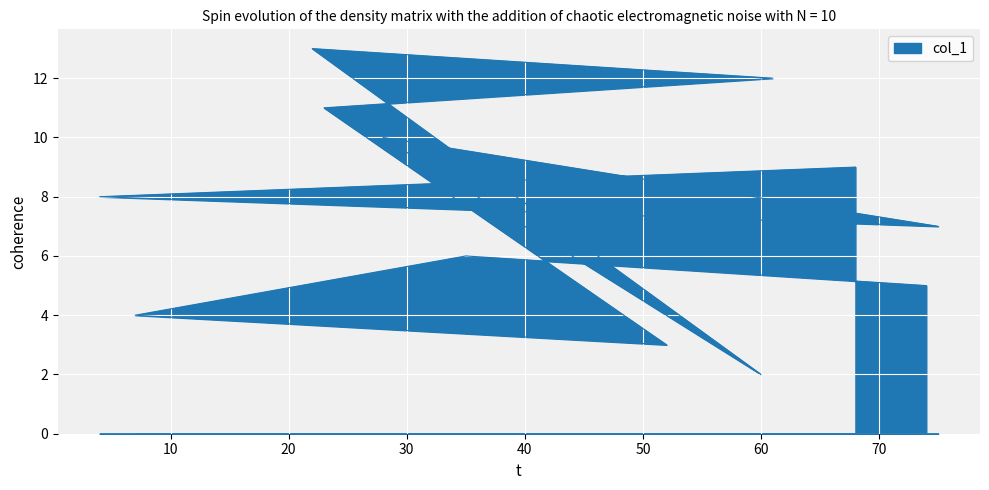

True or false: the data shows 2.9 at 60.

False